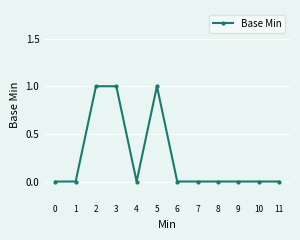

What is the sum of all values?

3